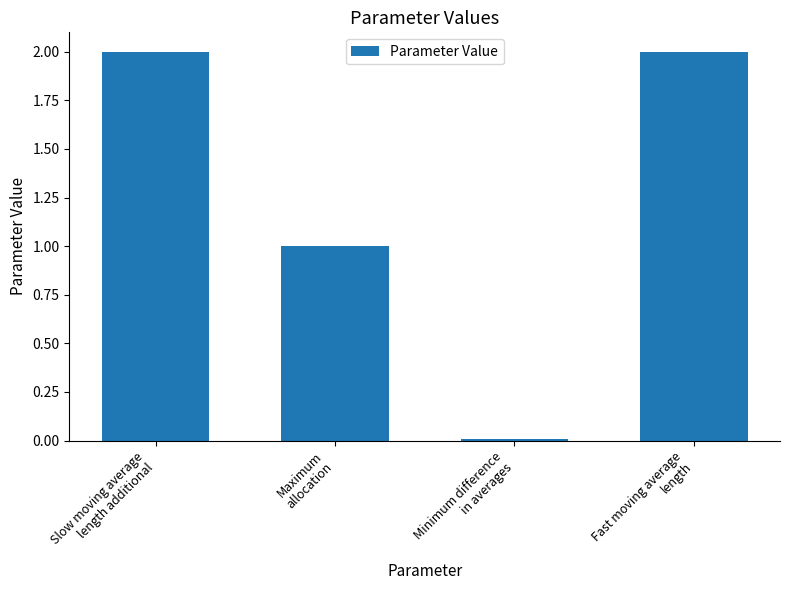

What is the sum of all values?

5.0